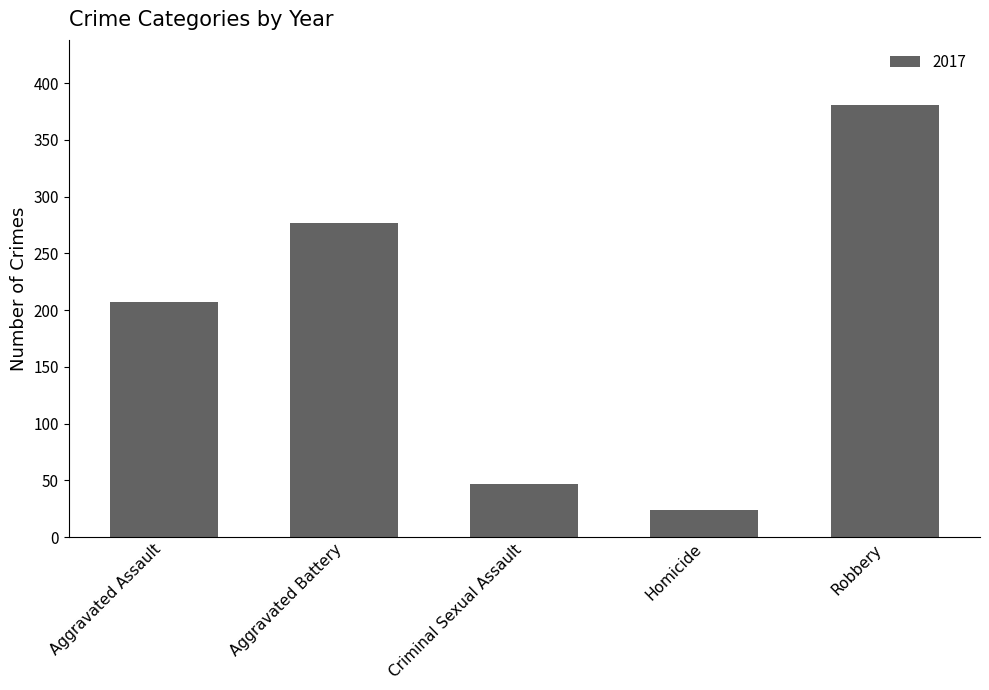

What is the label of the 1st bar from the left?

Aggravated Assault